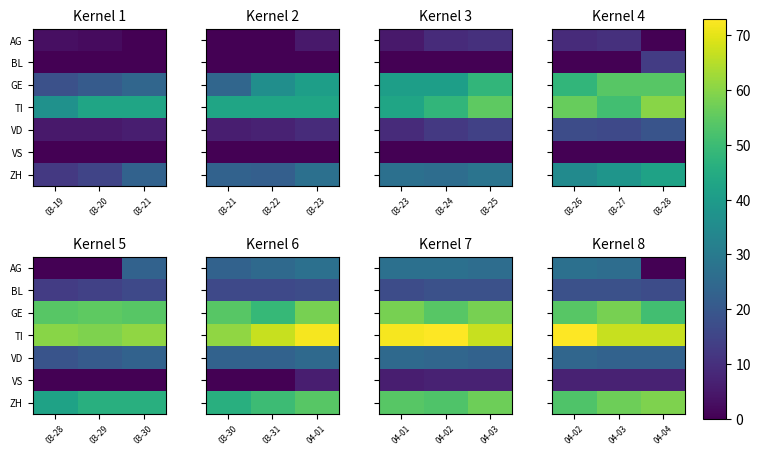

Is the value of VD at 04-03 greater than the value of GE at 04-04?

No